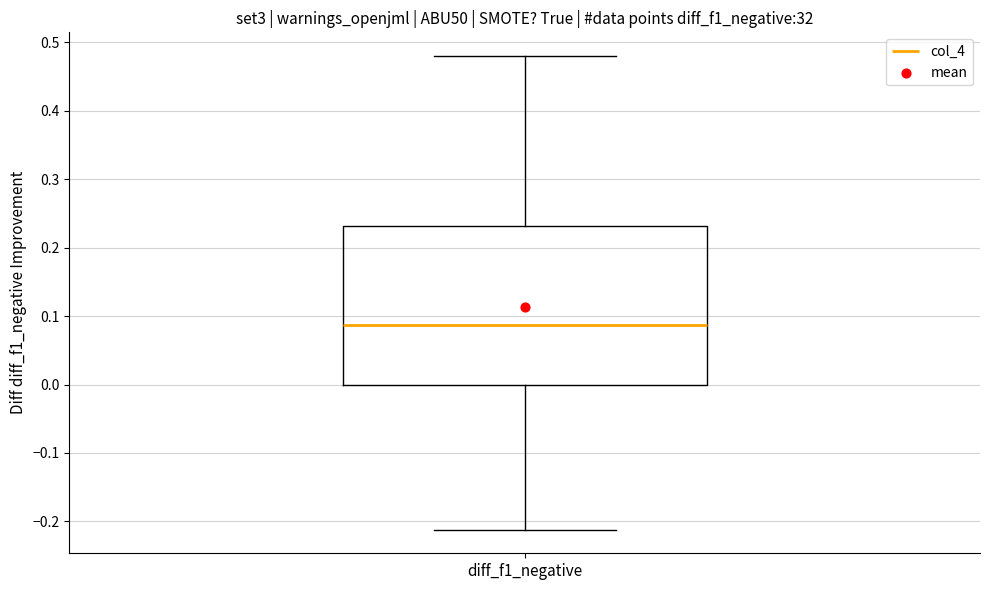

Transcribe this box plot: give where the median line is, the range the box spans, and where the two whiskers end, as read against the y-axis. The values are not printed on the chart, so give them approximately, as read against the axis.

median 0.09, box 0.00 to 0.23, whiskers -0.21 to 0.48